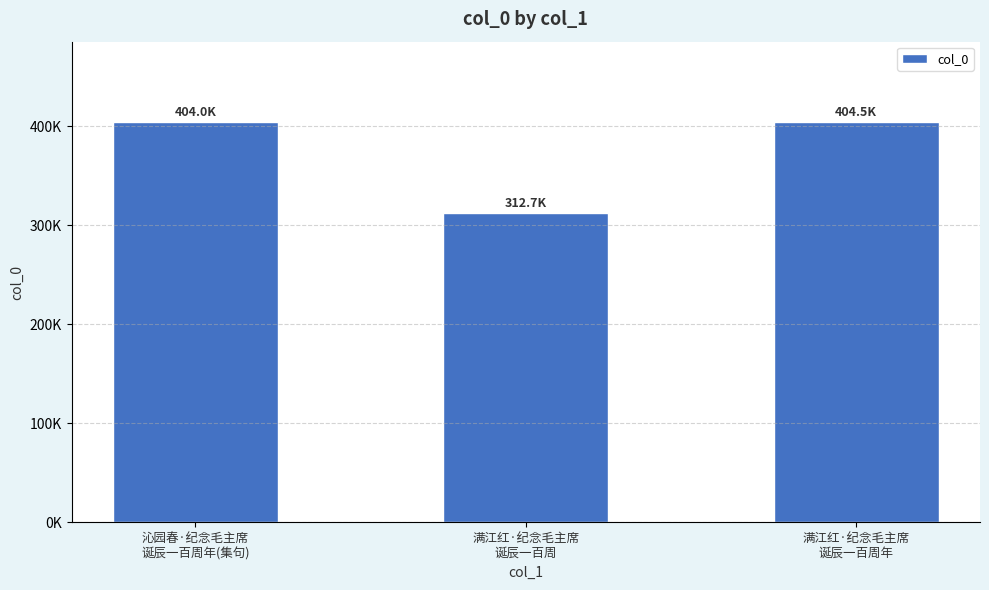

Reading right to left, what are all the values shown in this chart?

满江红·纪念毛主席
诞辰一百周年=404514	满江红·纪念毛主席
诞辰一百周=312729	沁园春·纪念毛主席
诞辰一百周年(集句)=403989